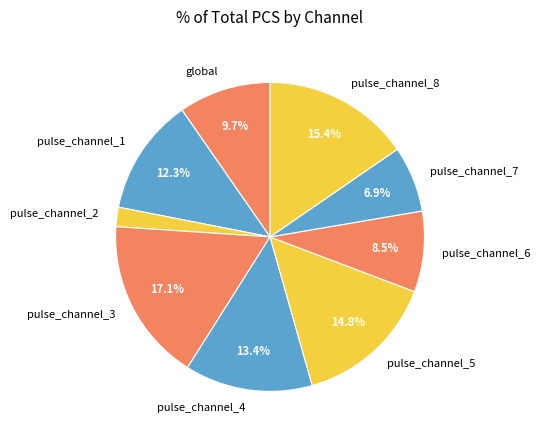

To the nearest percent, what percentage of the pie is pulse_channel_4?

13%